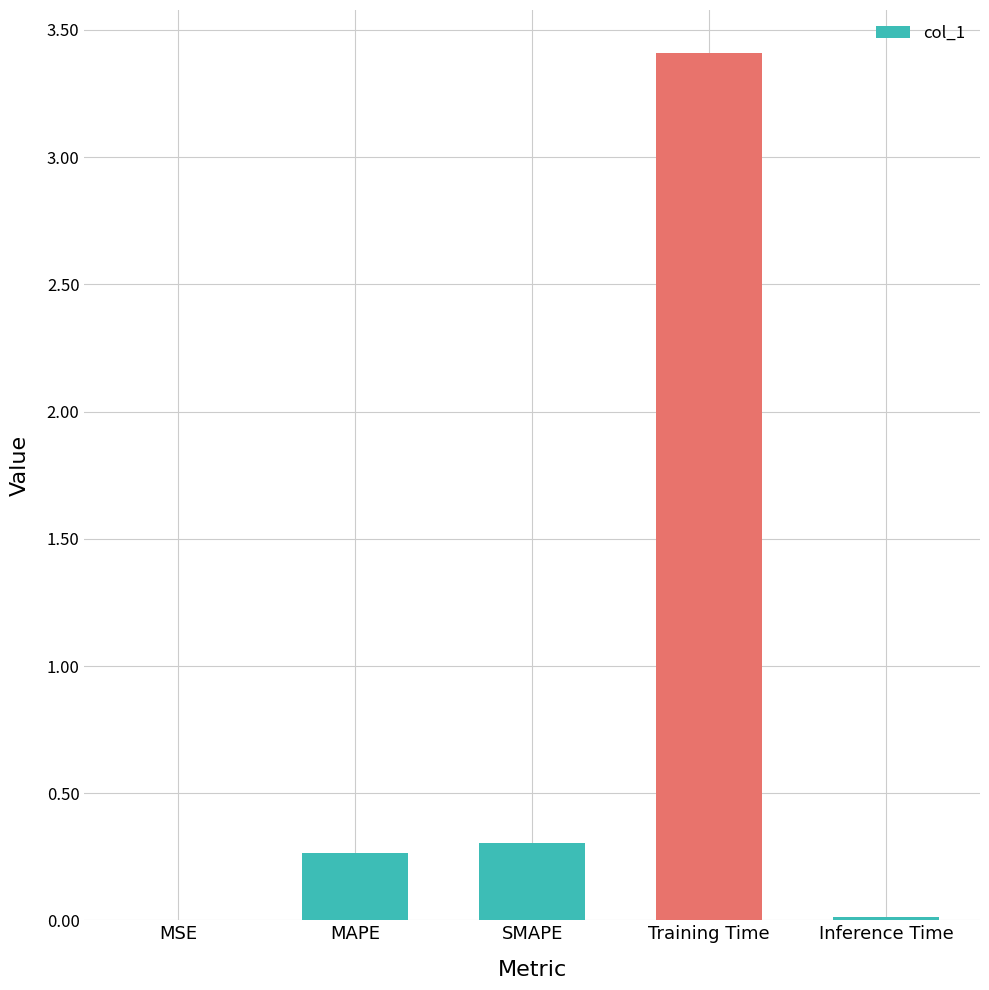

Between SMAPE and MSE, which is larger?

SMAPE